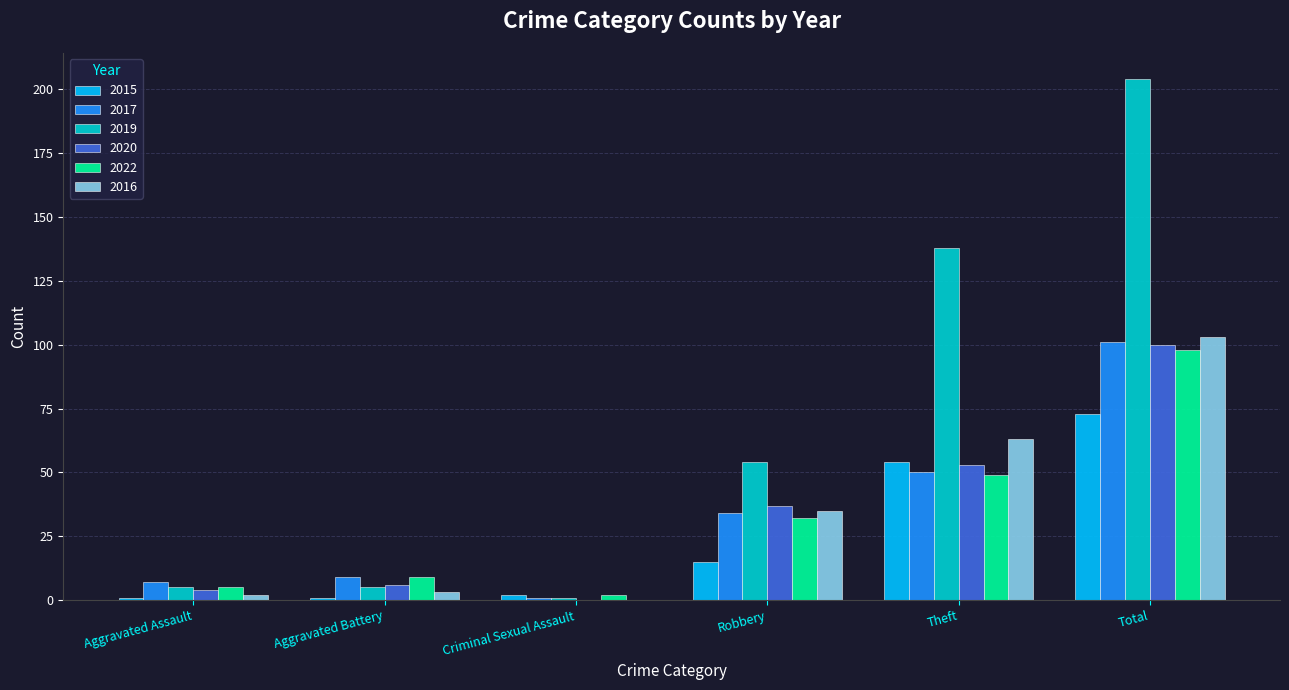

Is it true that 2016 equals 41 at Criminal Sexual Assault?

False